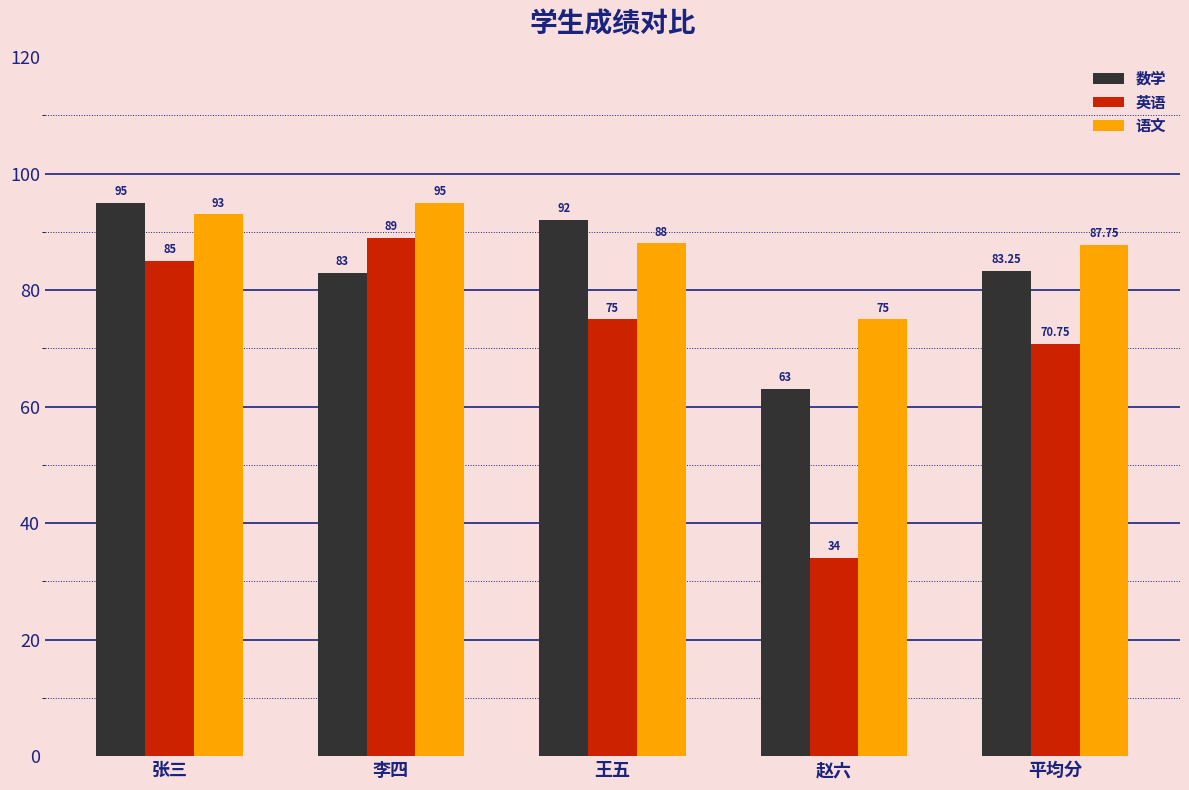

What is the value of the 数学 bar at the 3rd from the left?

92.0